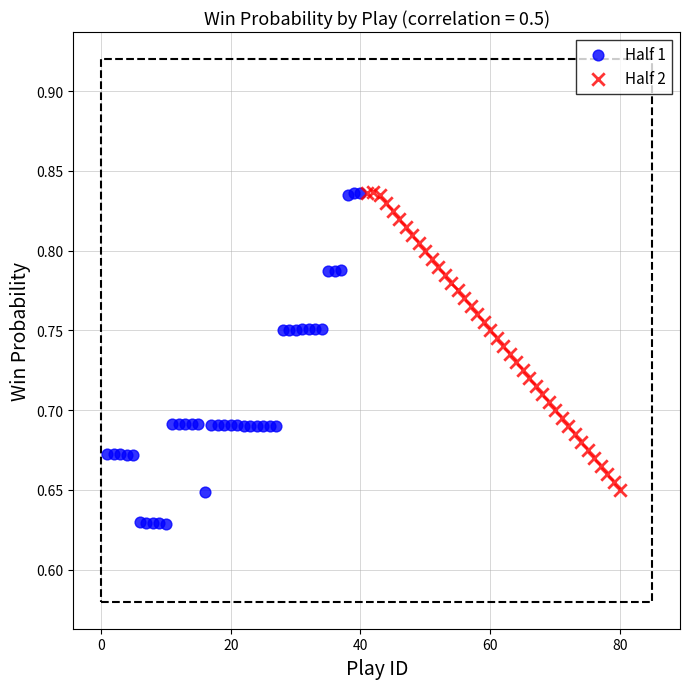

Which series contains the lowest Y value?

Half 1